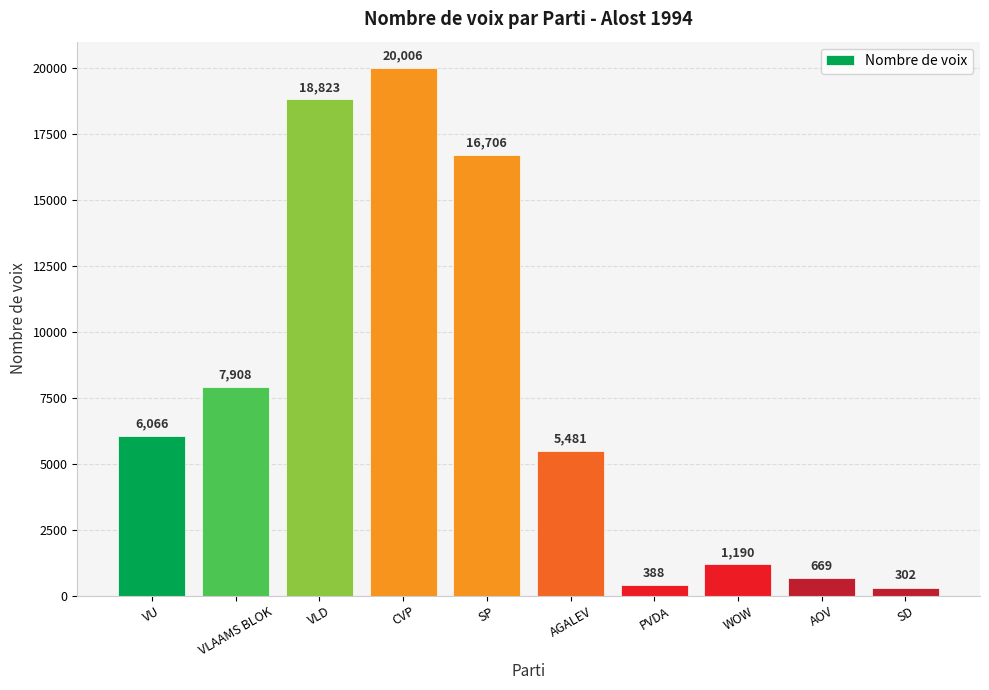

Which has a higher value, VLAAMS BLOK or AGALEV?

VLAAMS BLOK